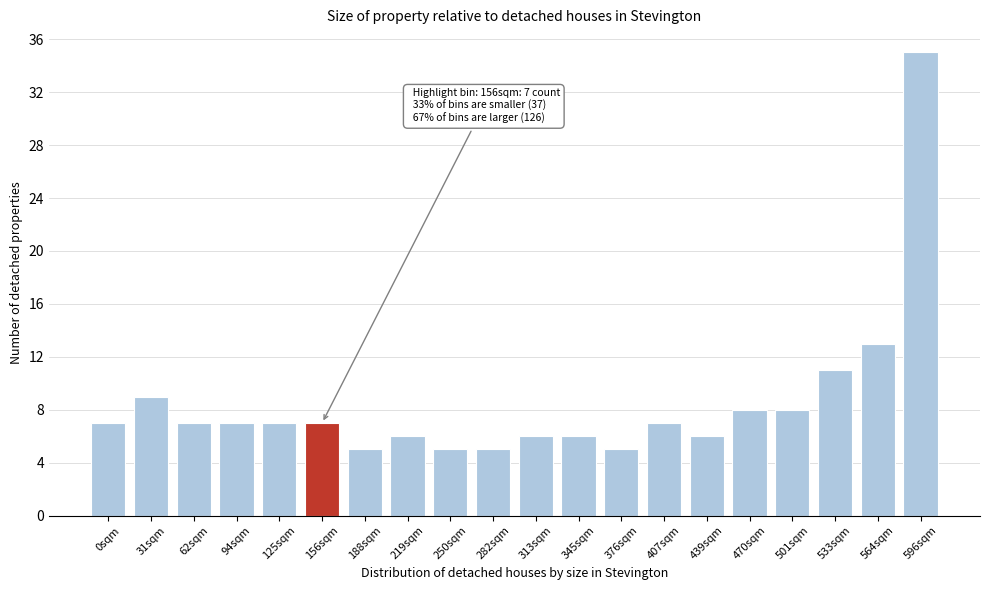

Reading left to right, what are all the values shown in this chart?

7	9	7	7	7	7	5	6	5	5	6	6	5	7	6	8	8	11	13	35